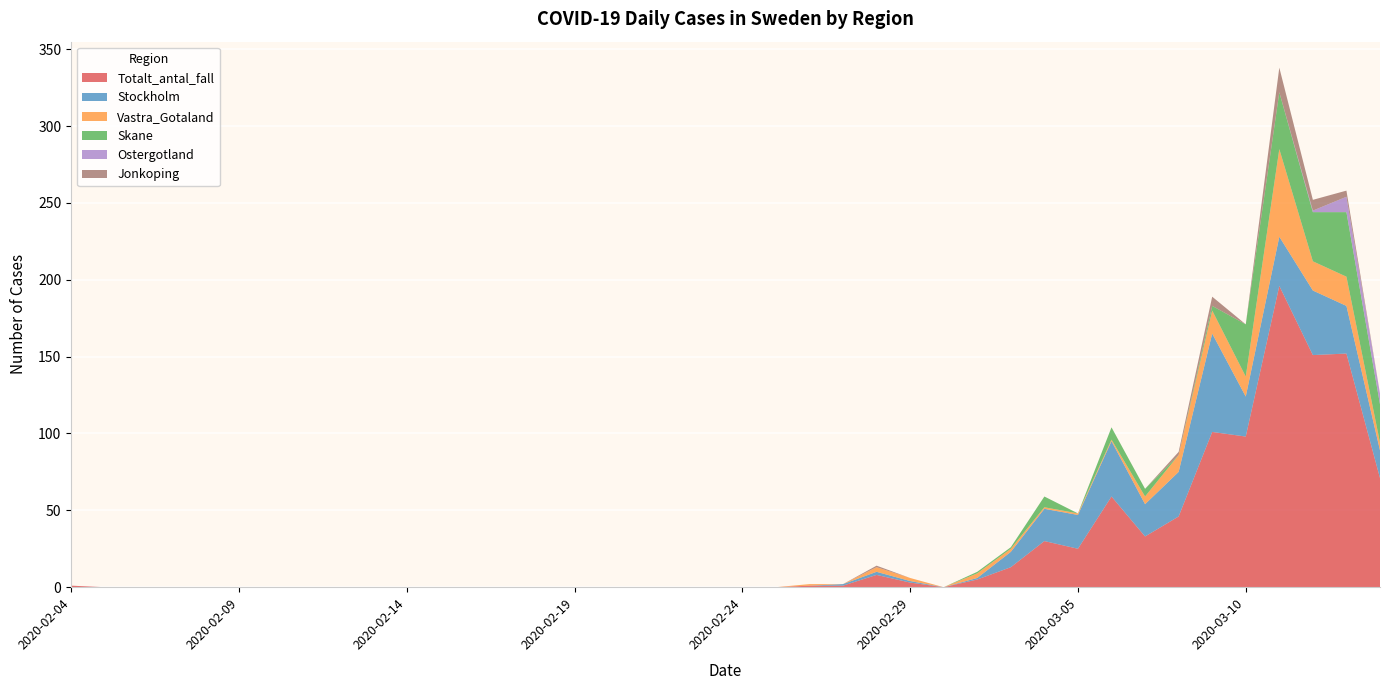

Reading left to right, transcribe all the data shown in this chart.

Totalt_antal_fall: 1	0	0	0	0	0	0	0	0	0	0	0	0	0	0	0	0	0	0	0	0	0	1	1	8	3	0	5	13	30	25	59	33	46	101	98	196	151	152	71
Stockholm: 0	0	0	0	0	0	0	0	0	0	0	0	0	0	0	0	0	0	0	0	0	0	0	1	2	1	0	1	10	21	22	36	21	29	64	26	32	42	31	18
Vastra_Gotaland: 0	0	0	0	0	0	0	0	0	0	0	0	0	0	0	0	0	0	0	0	0	0	1	0	3	2	0	3	2	1	1	1	5	11	15	13	57	19	19	5
Skane: 0	0	0	0	0	0	0	0	0	0	0	0	0	0	0	0	0	0	0	0	0	0	0	0	0	0	0	1	1	7	0	8	5	0	3	34	37	32	42	25
Ostergotland: 0	0	0	0	0	0	0	0	0	0	0	0	0	0	0	0	0	0	0	0	0	0	0	0	0	0	0	0	0	0	0	0	0	0	0	0	0	1	10	7
Jonkoping: 0	0	0	0	0	0	0	0	0	0	0	0	0	0	0	0	0	0	0	0	0	0	0	0	1	0	0	0	0	0	0	0	0	2	6	0	16	7	4	0